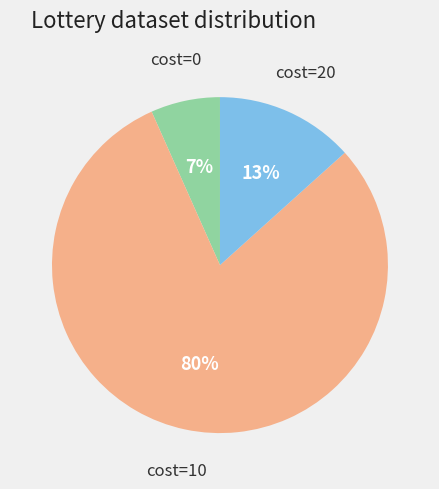

How many slices are in this pie chart?

3